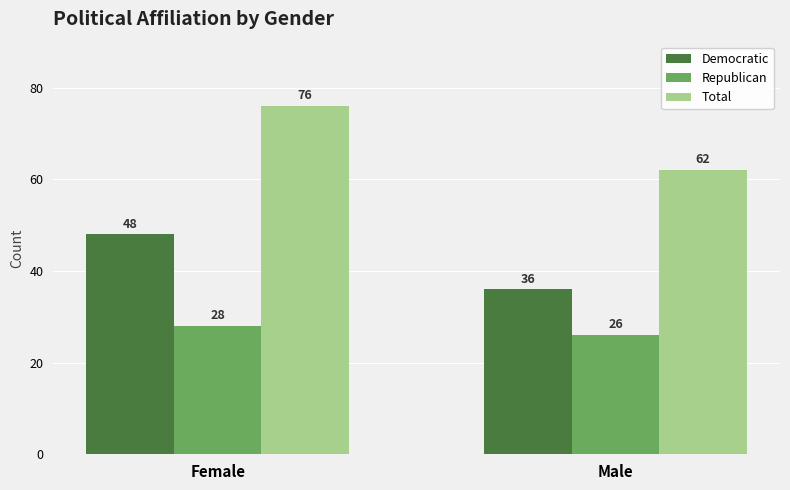

How many Total values are between 62 and 76?

2